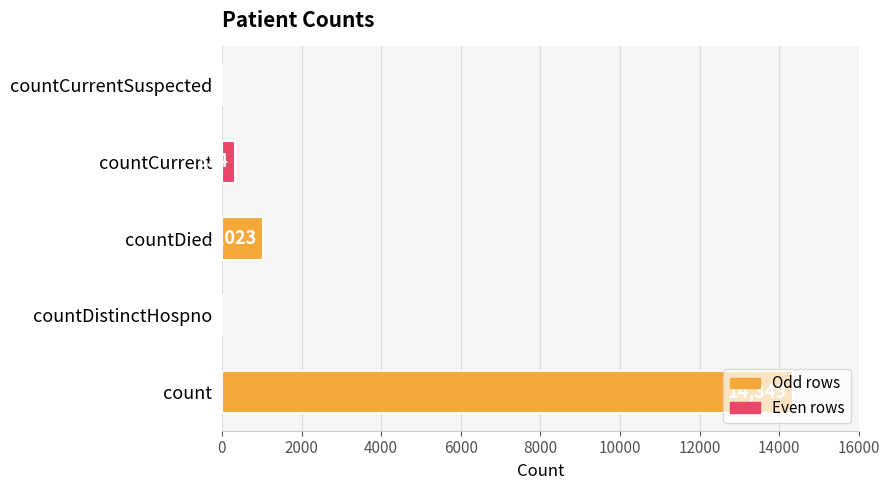

The value at countCurrentSuspected is -4799. True or false?

False